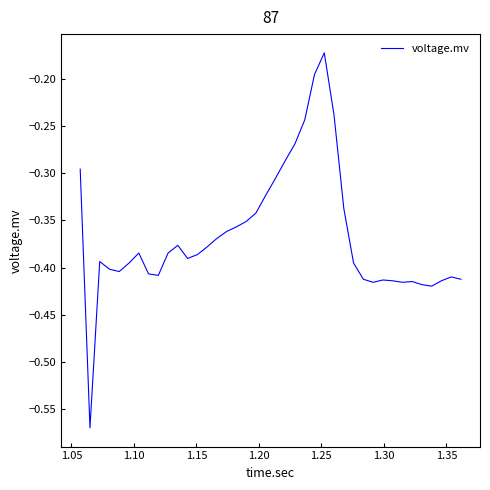

What is the difference between the maximum and minimum values?

0.4